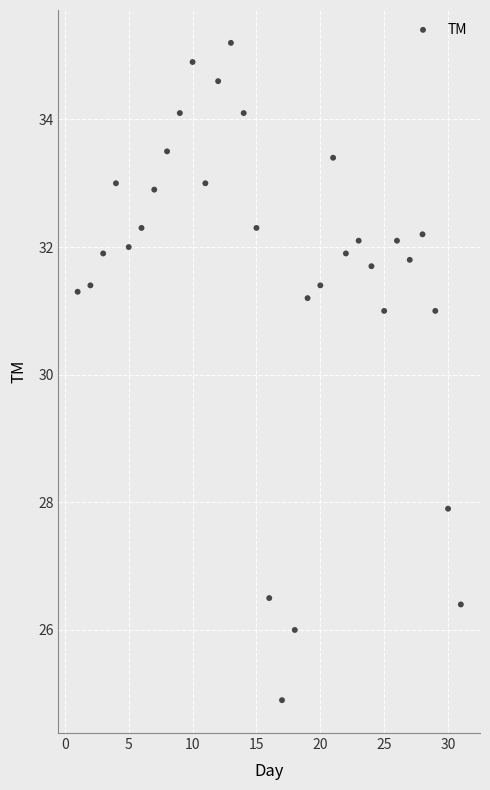

What is the range of Y values (max minus min)?

10.3